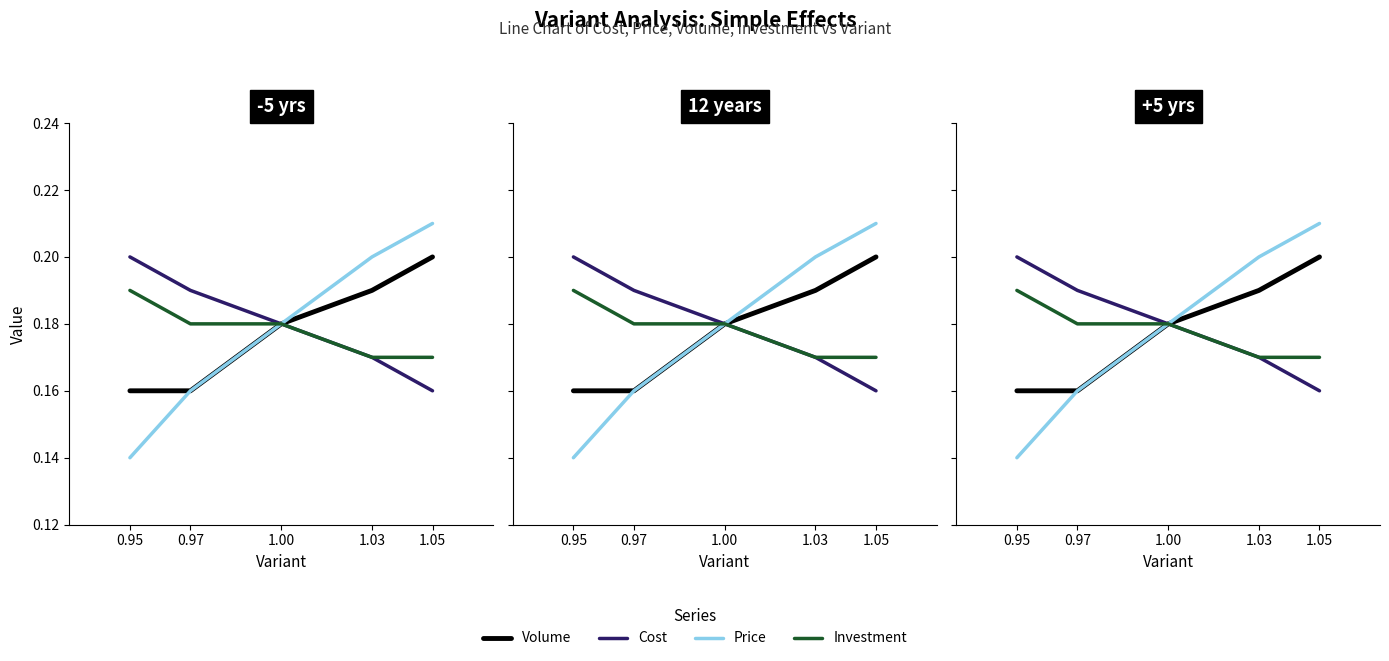

True or false: Volume and Investment cross at least once.

False